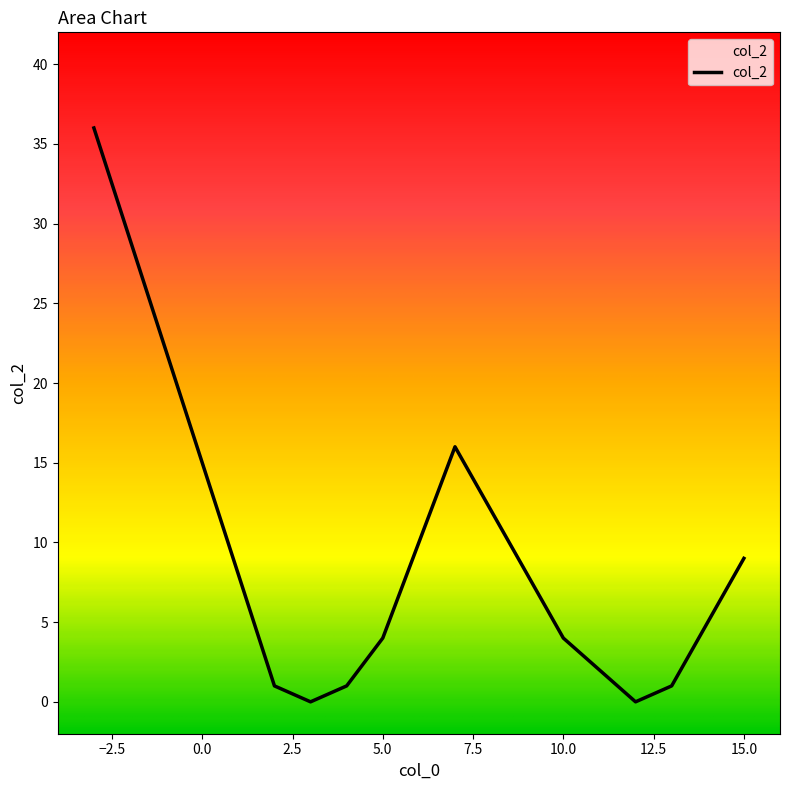

Where does the data first go above 4?

-3